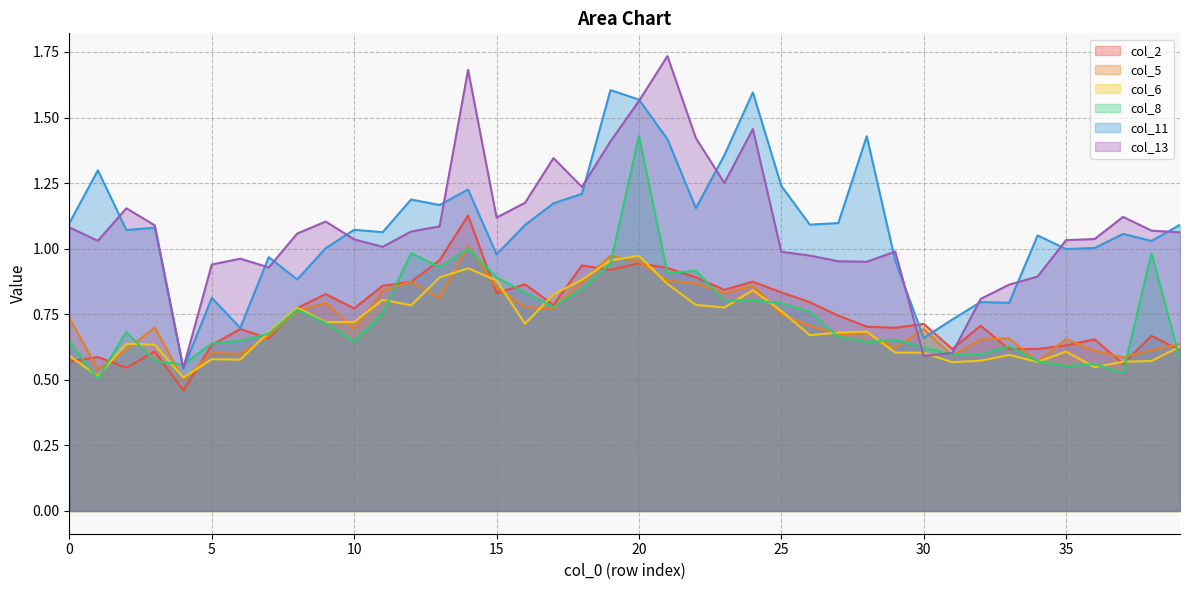

At which category is the sum across all series the highest?

20